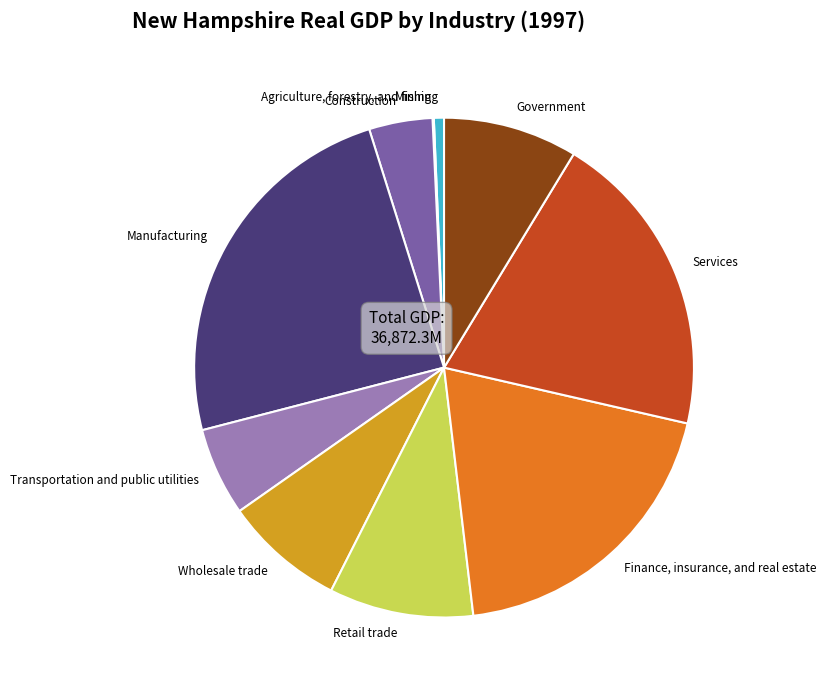

Which category has the biggest portion of the pie?

Manufacturing